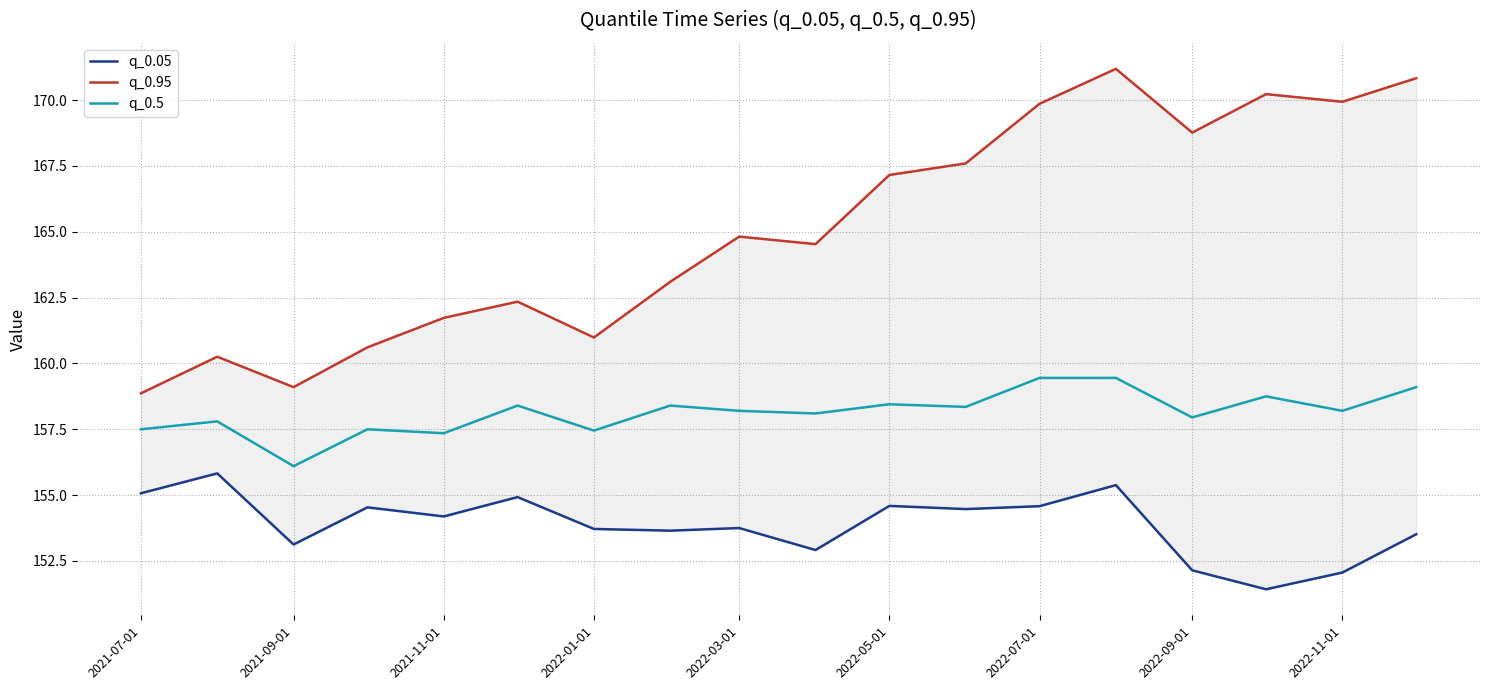

What are all the series names shown in the legend?

q_0.05, q_0.95, q_0.5